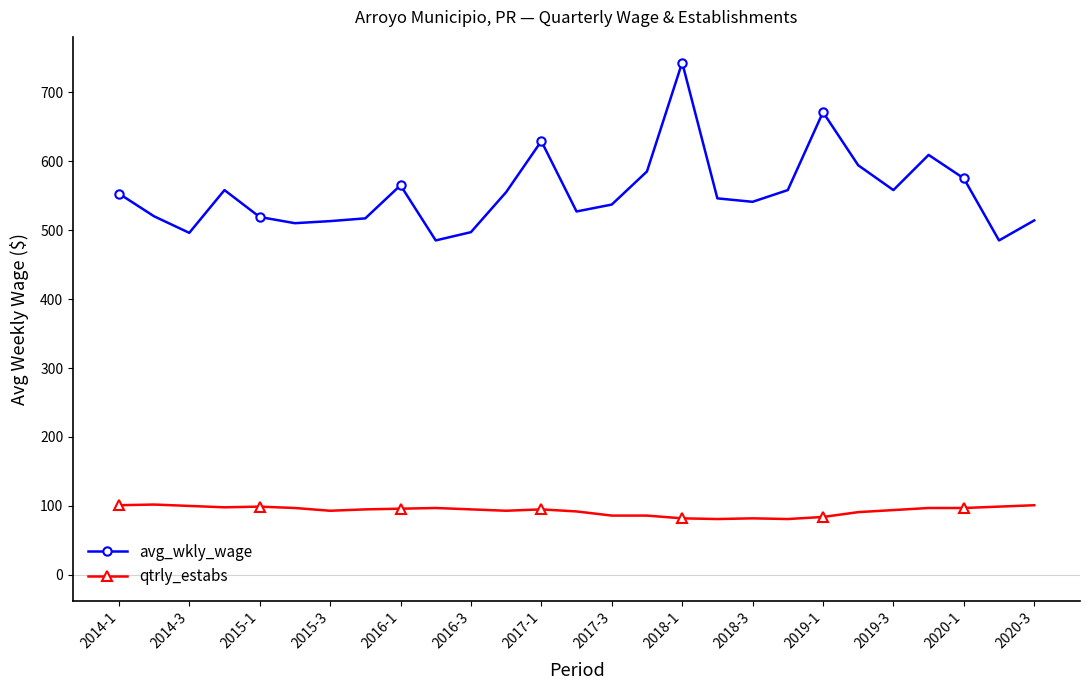

True or false: qtrly_estabs has more than 0 interior local peaks.

True